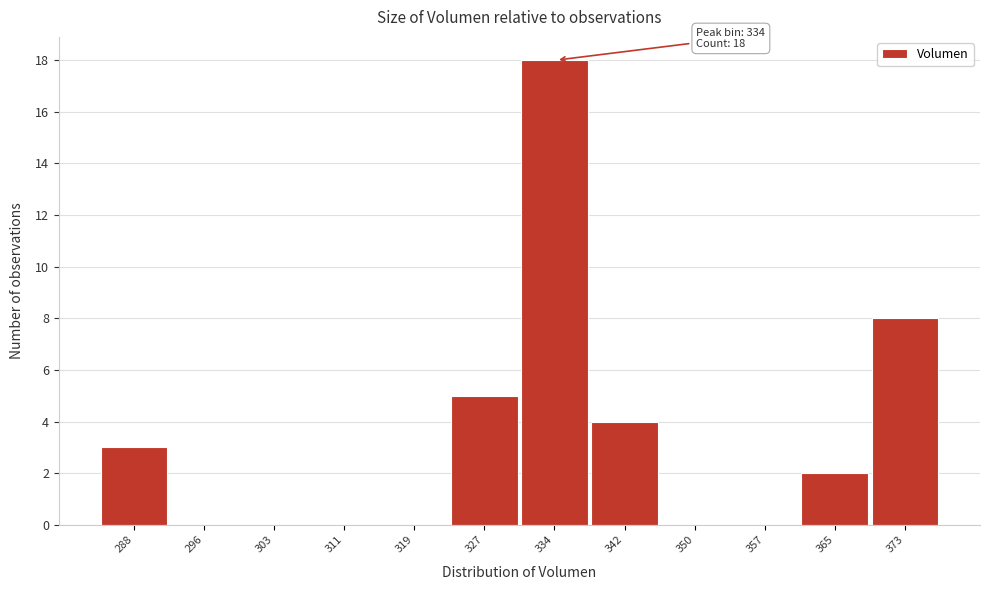

Reading right to left, transcribe all the data shown in this chart.

373=8	365=2	357=0	350=0	342=4	334=18	327=5	319=0	311=0	303=0	296=0	288=3